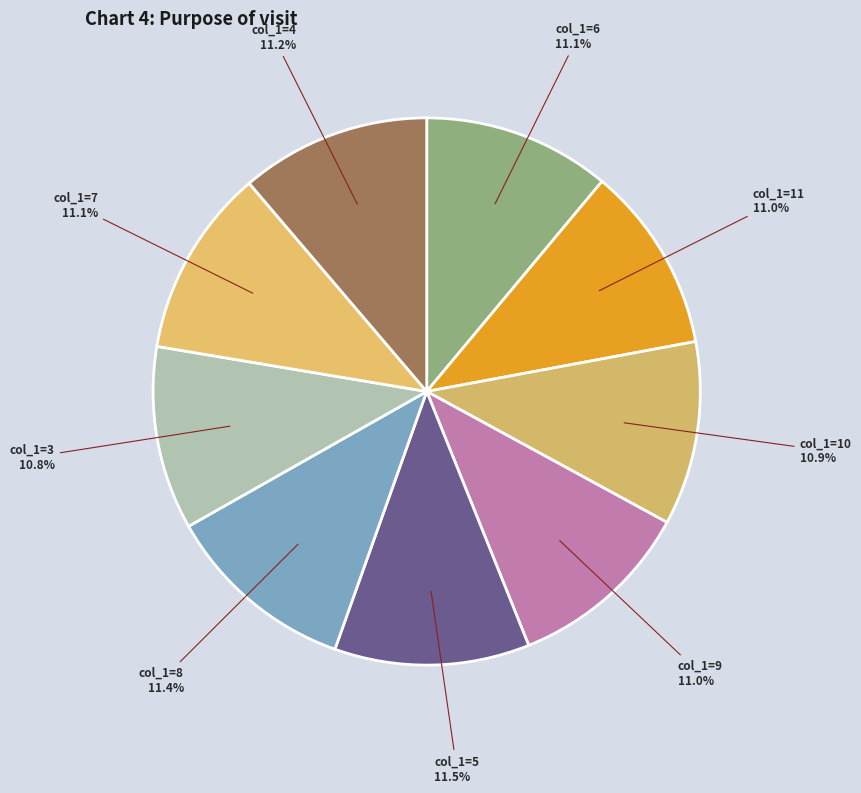

Count the number of slices in the pie.

9